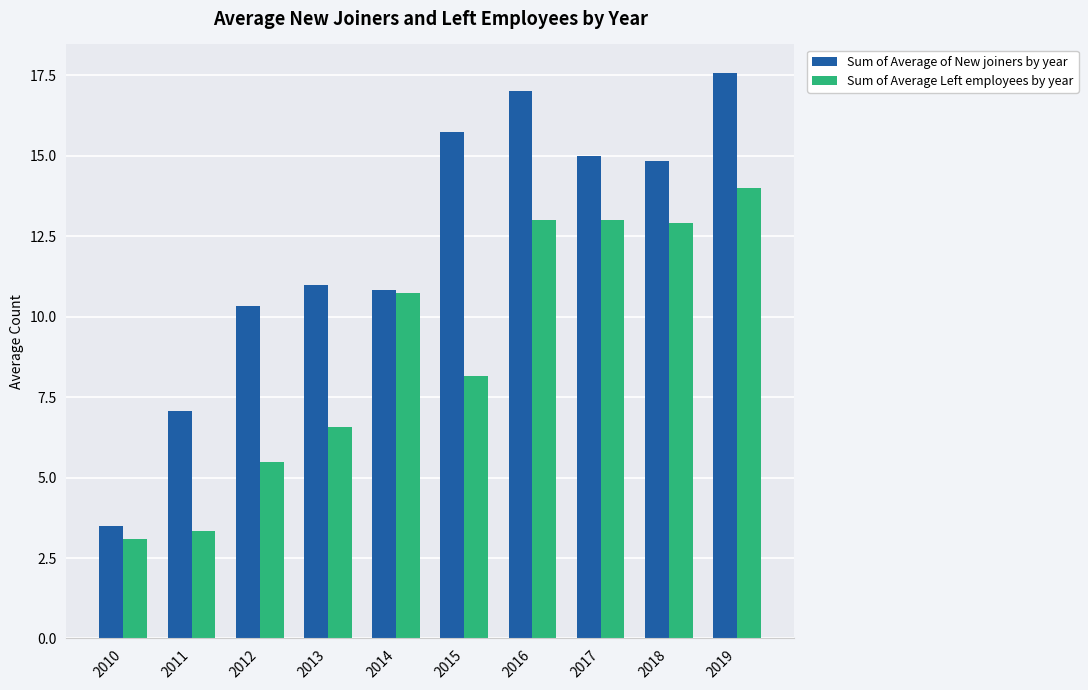

Between 2016 and 2018, which series saw the biggest shift?

Sum of Average of New joiners by year